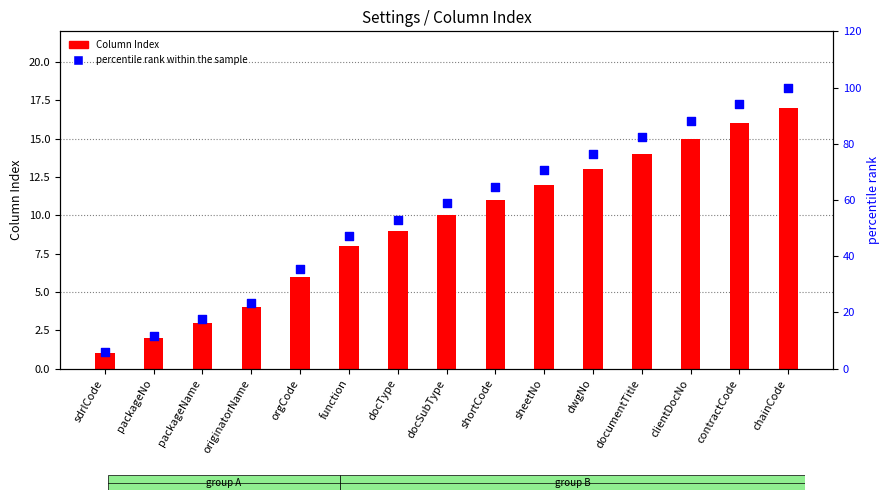

Which series contains the lowest Y value?

Column Index